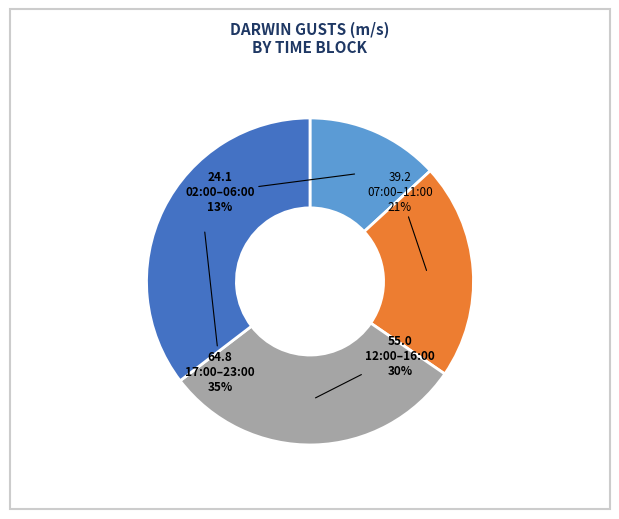

Is there a majority slice in this chart?

No